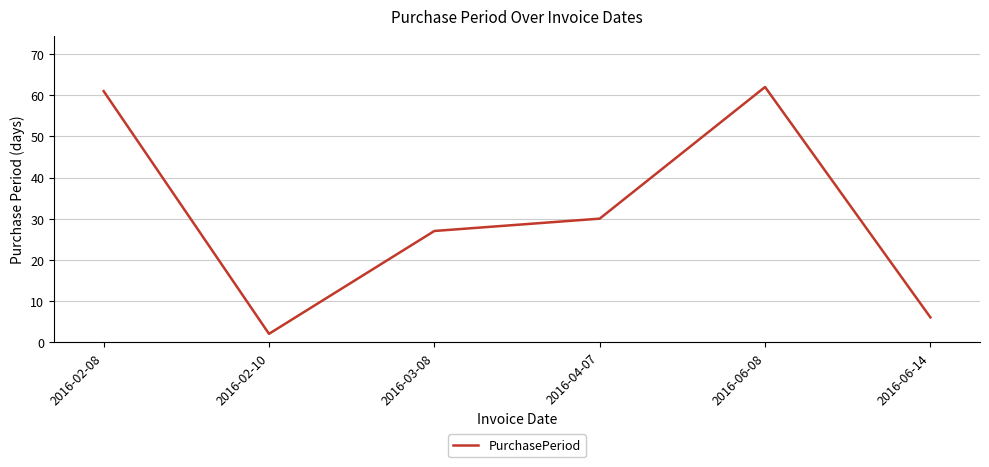

At which category does the chart reach its minimum across all series?

2016-02-10